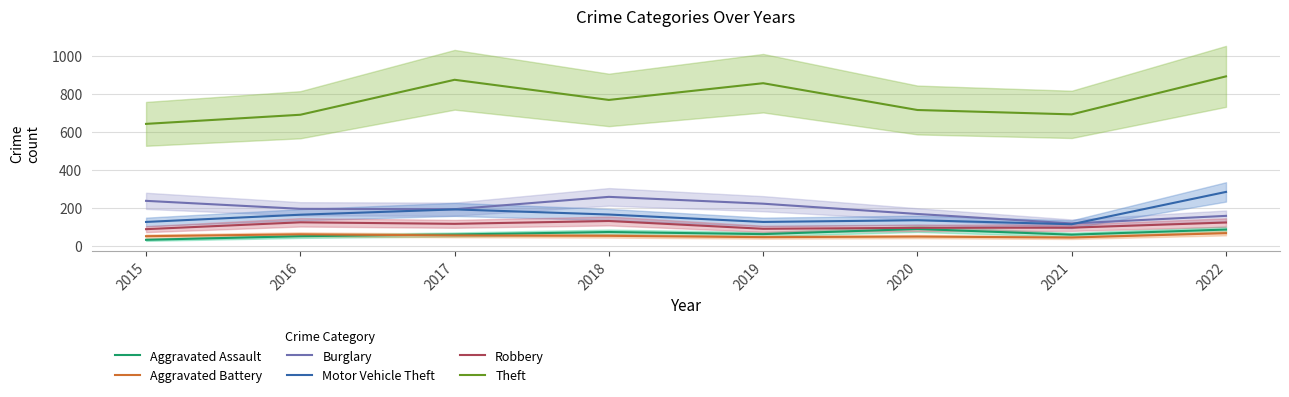

What is the value of the Burglary point at the 3rd from the left?

192